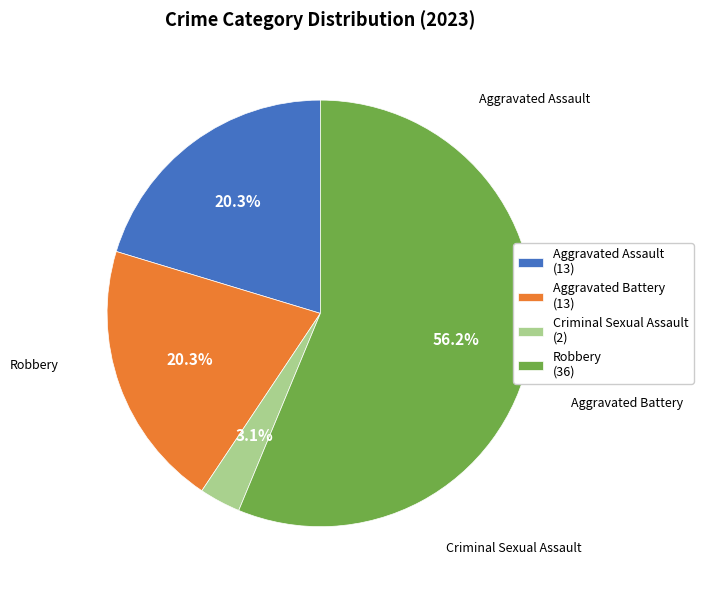

True or false: Aggravated Assault accounts for 11% of the total.

False